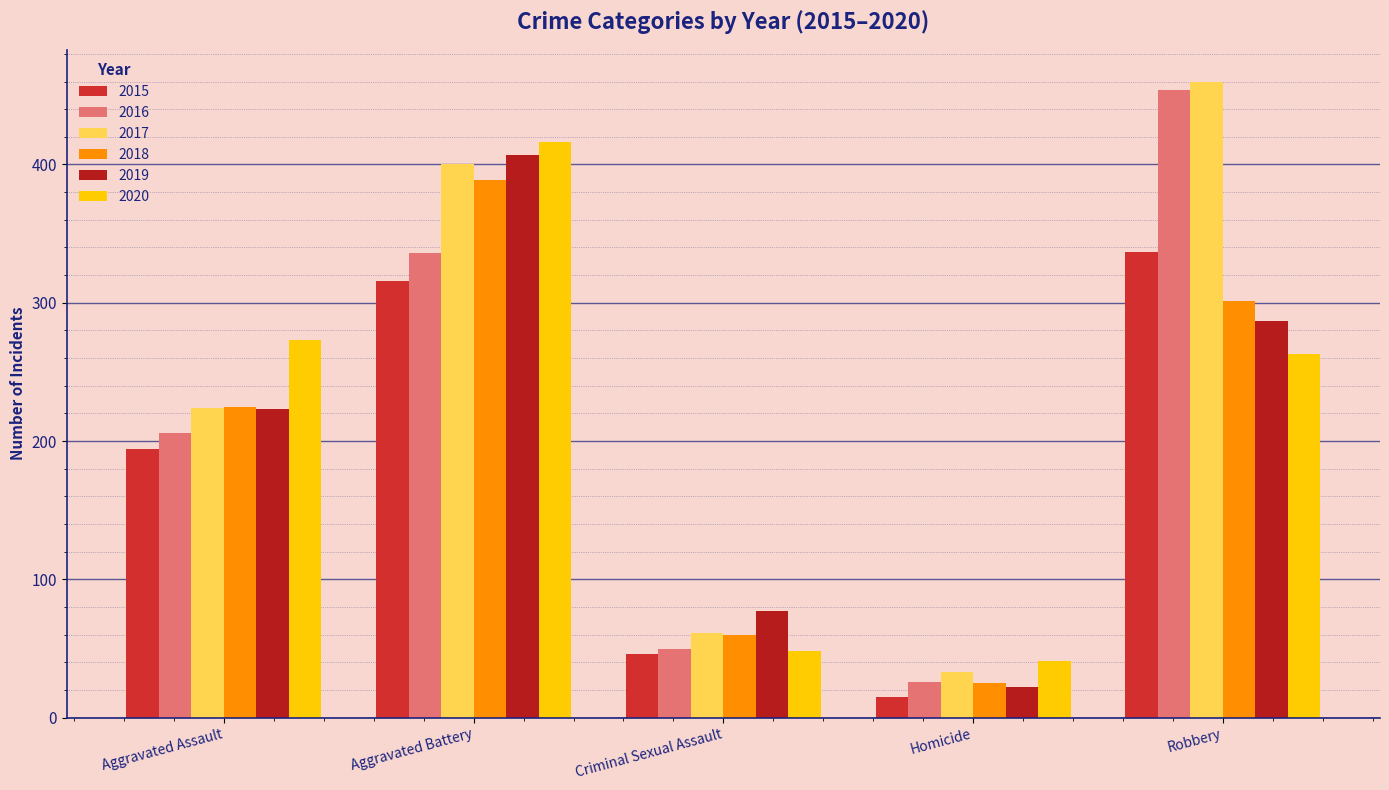

List the series in order of their peak value, highest first.

2017, 2016, 2020, 2019, 2018, 2015